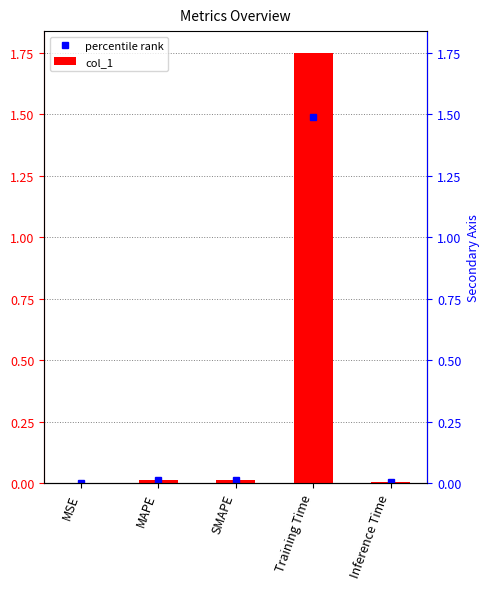

What is the label of the 3rd bar from the right?

SMAPE